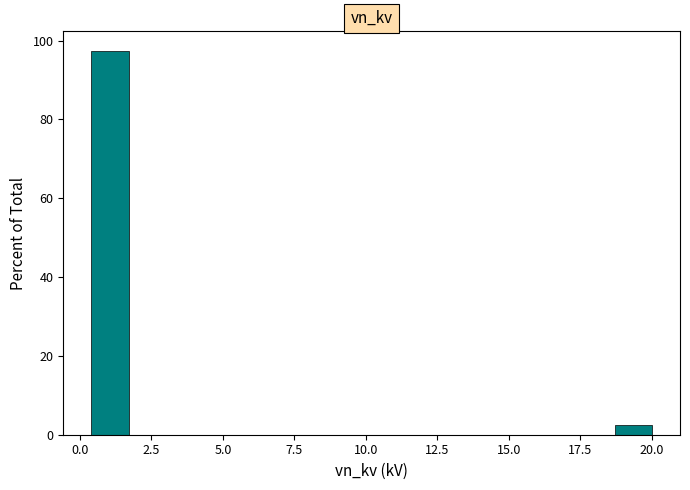

Read against the x-axis, roughly where is the centre of the tallest bar?

1.0